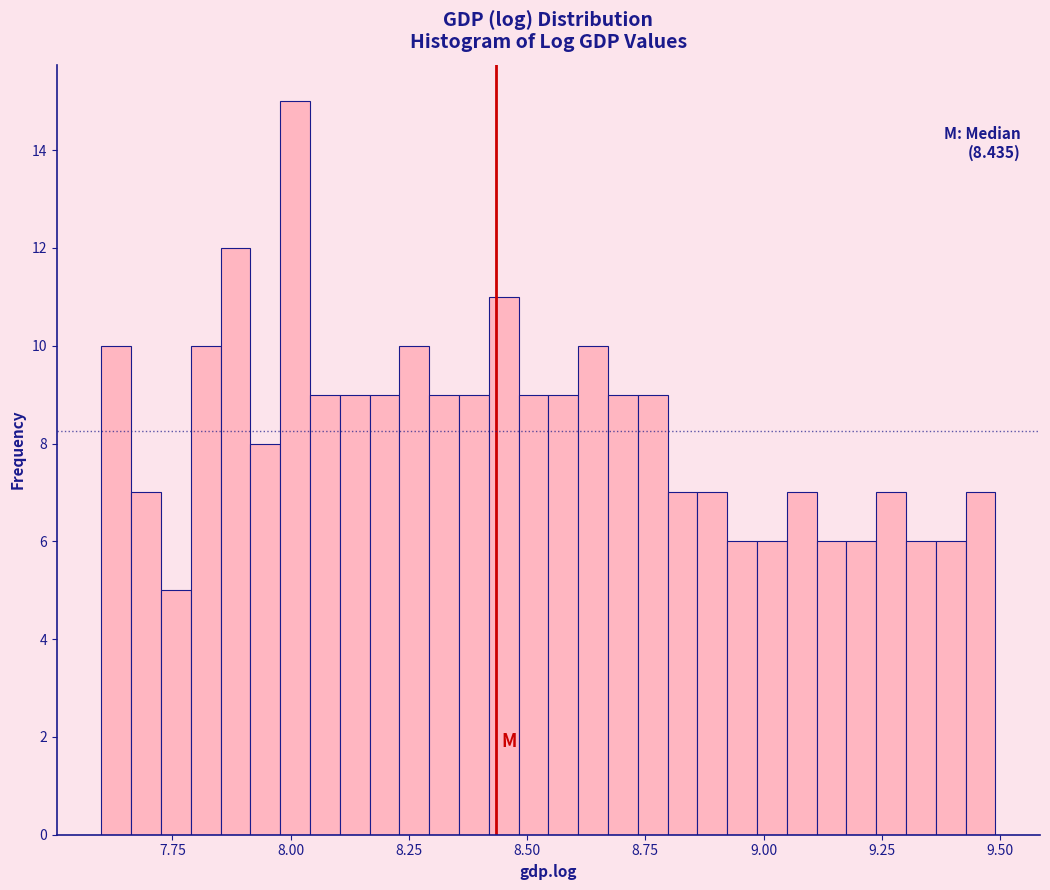

Around what value on the x-axis is the tallest bar? Give the approximate position of its centre, as read against the axis.

8.00